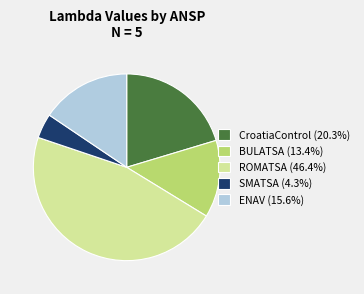

Which has a higher value, CroatiaControl or SMATSA?

CroatiaControl